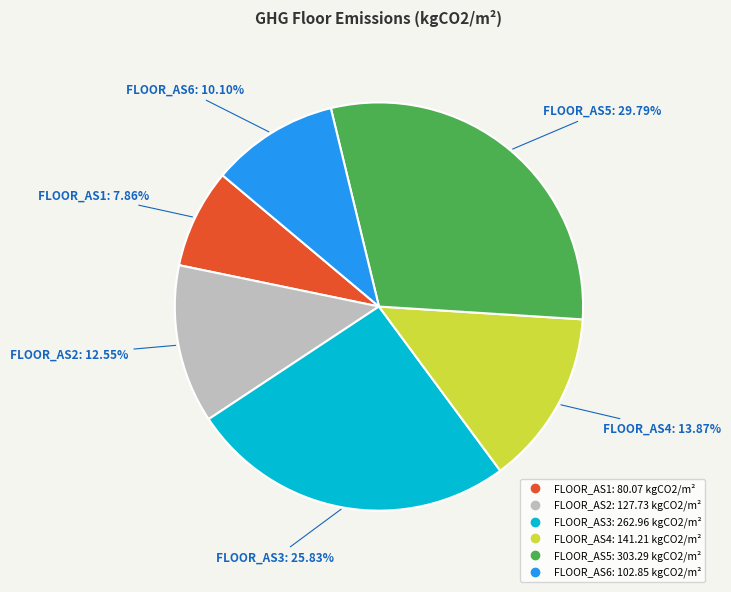

What is the smallest slice in the pie chart?

FLOOR_AS1